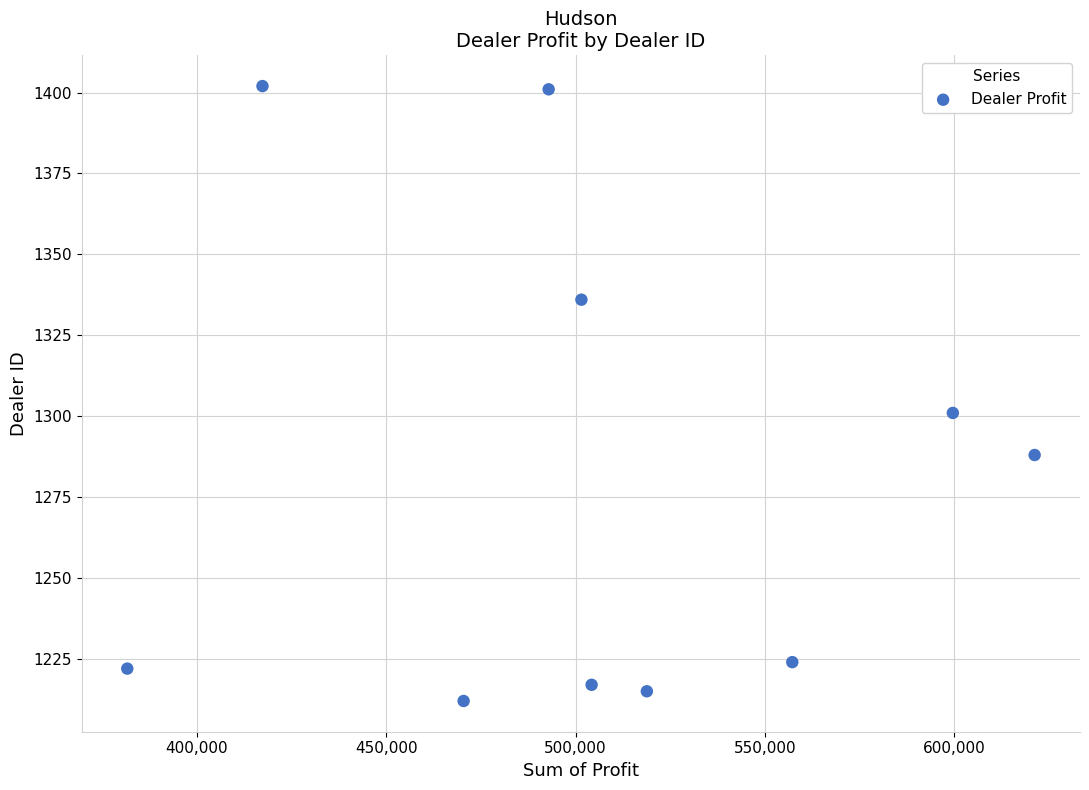

What Y value in the scatter plot is closest to 1307?

1301